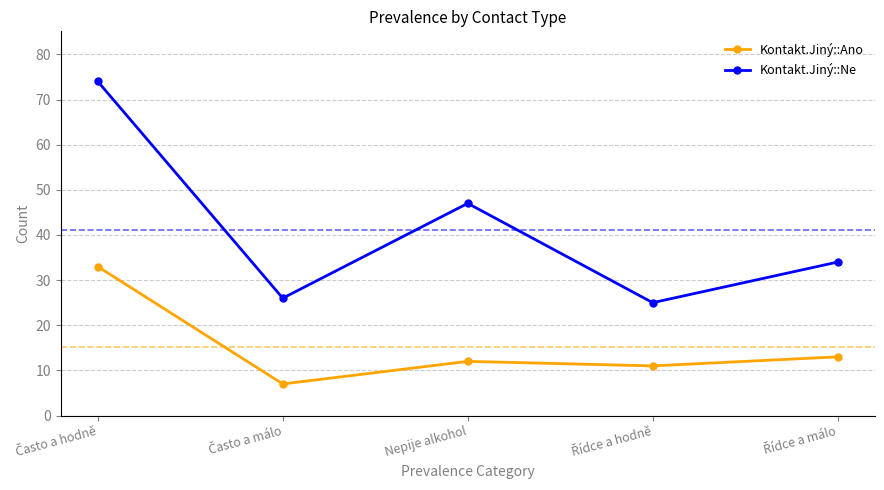

What is the minimum value shown in the chart?

7